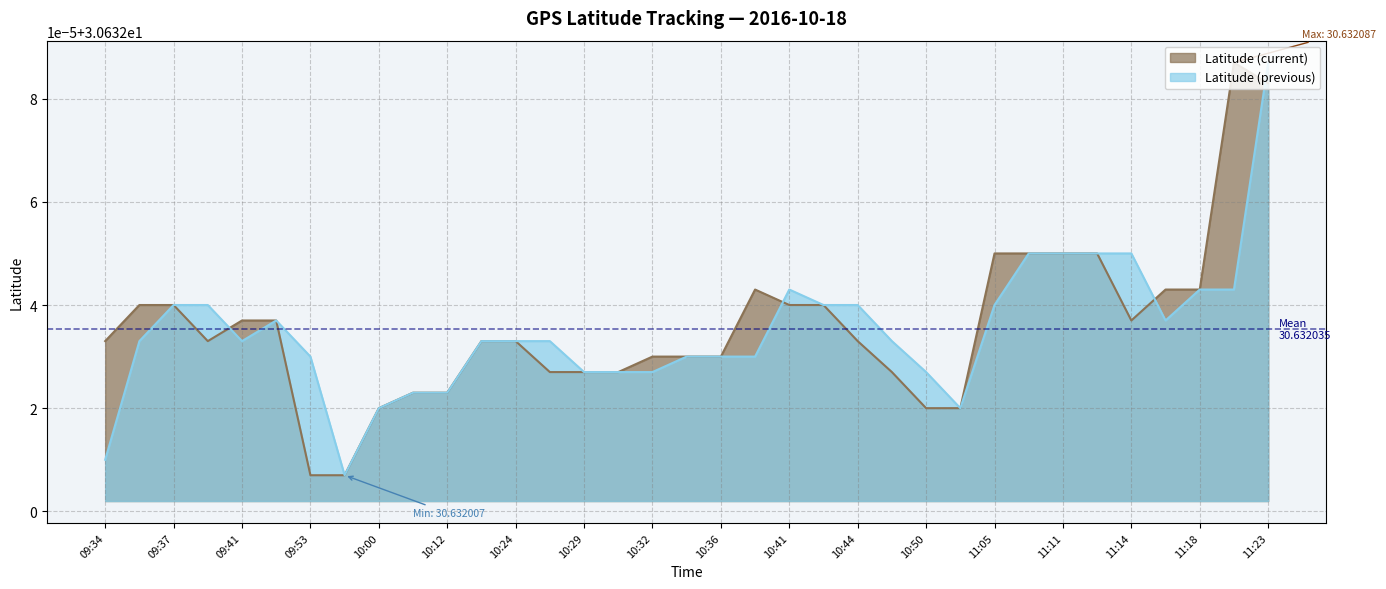

List the series in order of their peak value, lowest first.

Latitude (current), Latitude (previous)